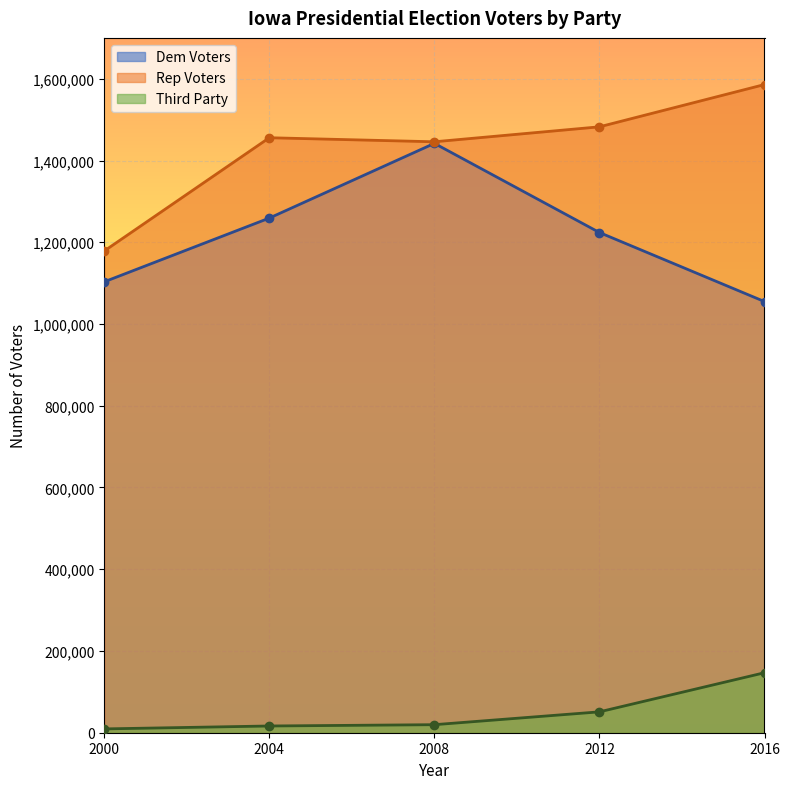

At which category does the chart reach its peak across all series?

2016